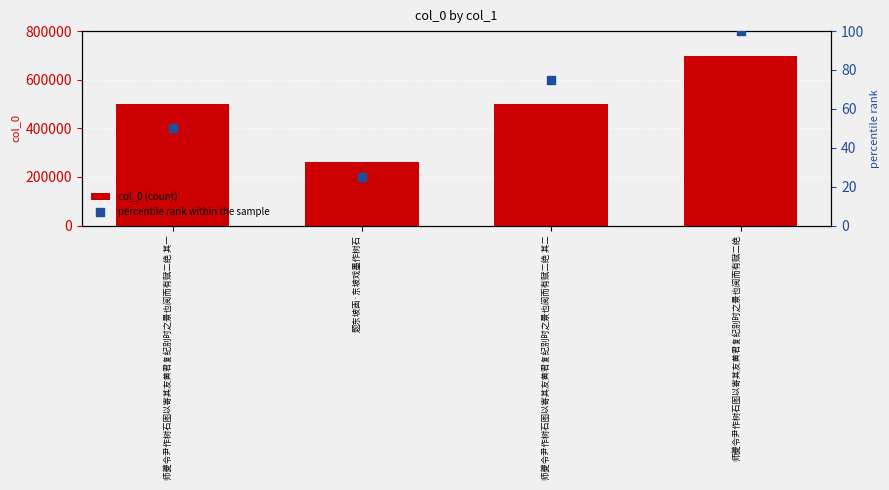

At which category is the sum across all series the highest?

师夔令尹作树石图以寄其友黄君复纪别时之景也阅而有赋二绝